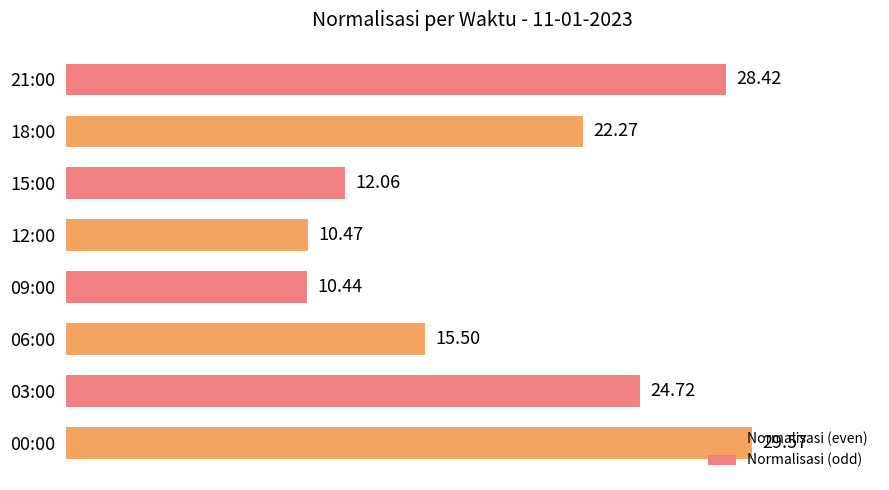

What is the ratio of the value at 15:00 to the value at 00:00?

0.4